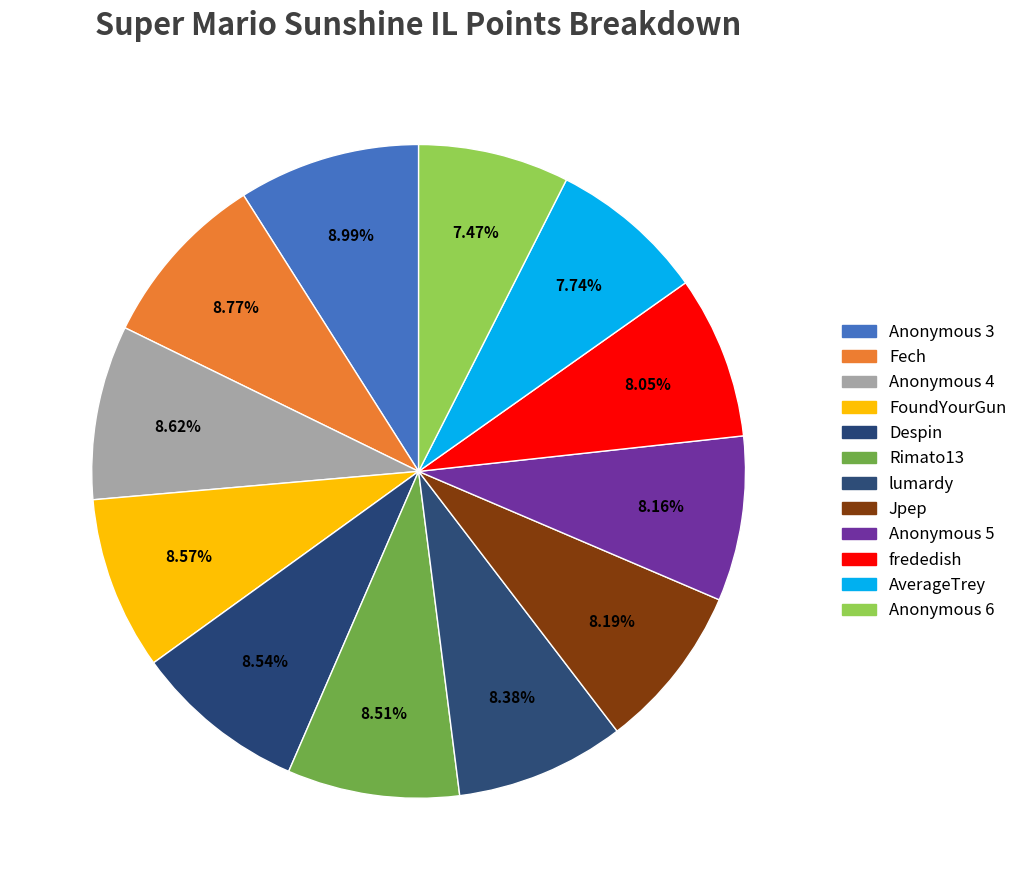

How many segments does this pie chart have?

12